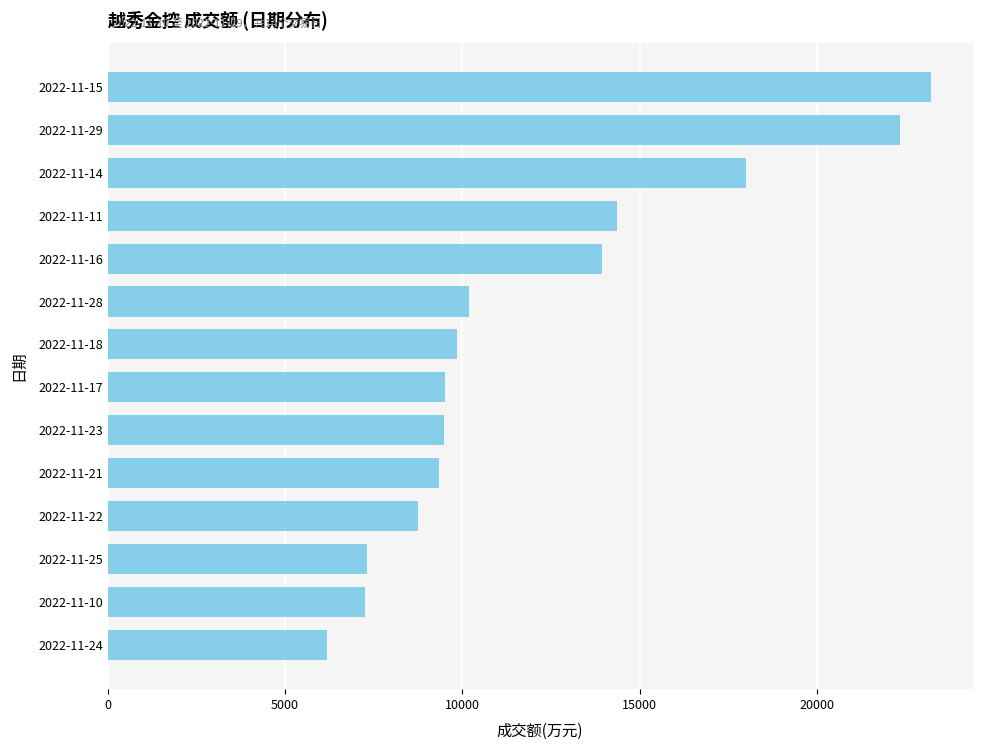

The value at 2022-11-29 is 33121. True or false?

False